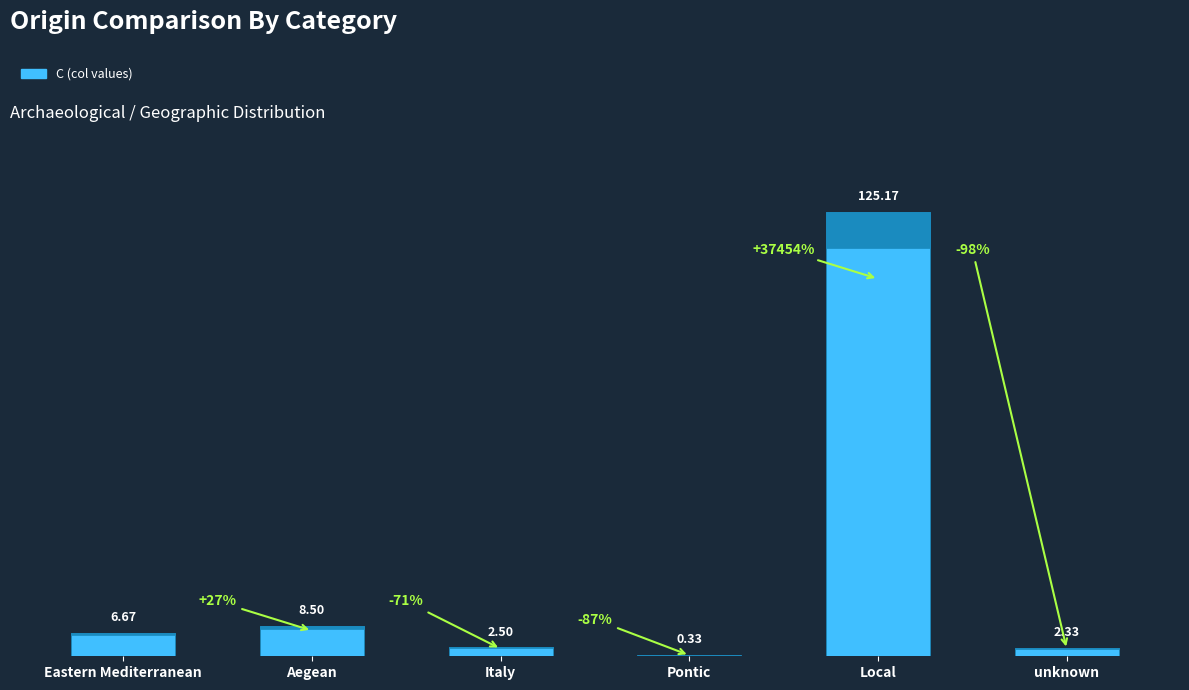

Between Local and unknown, which series saw the biggest shift?

C